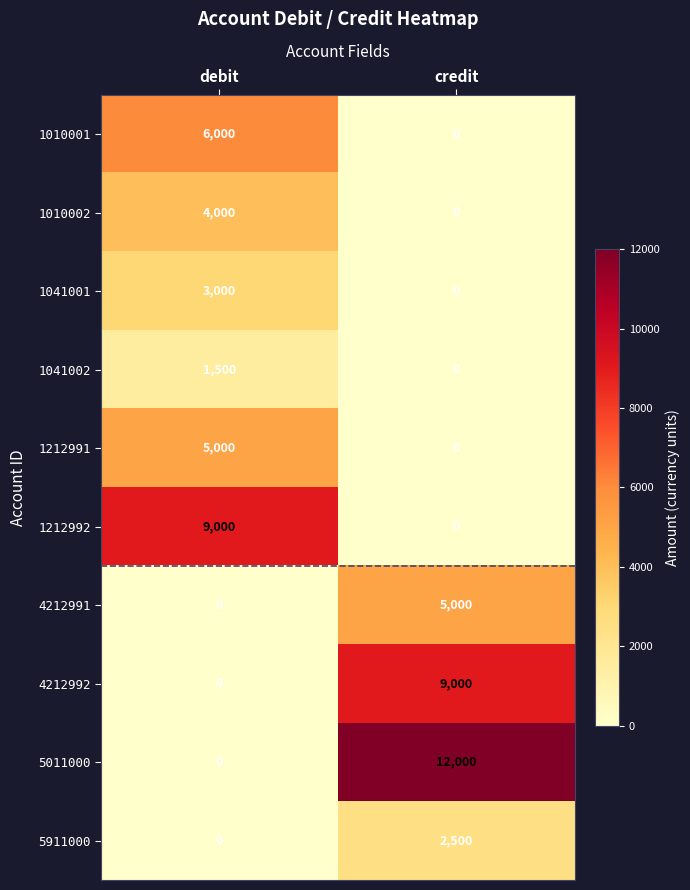

How many distinct data groups are displayed?

10